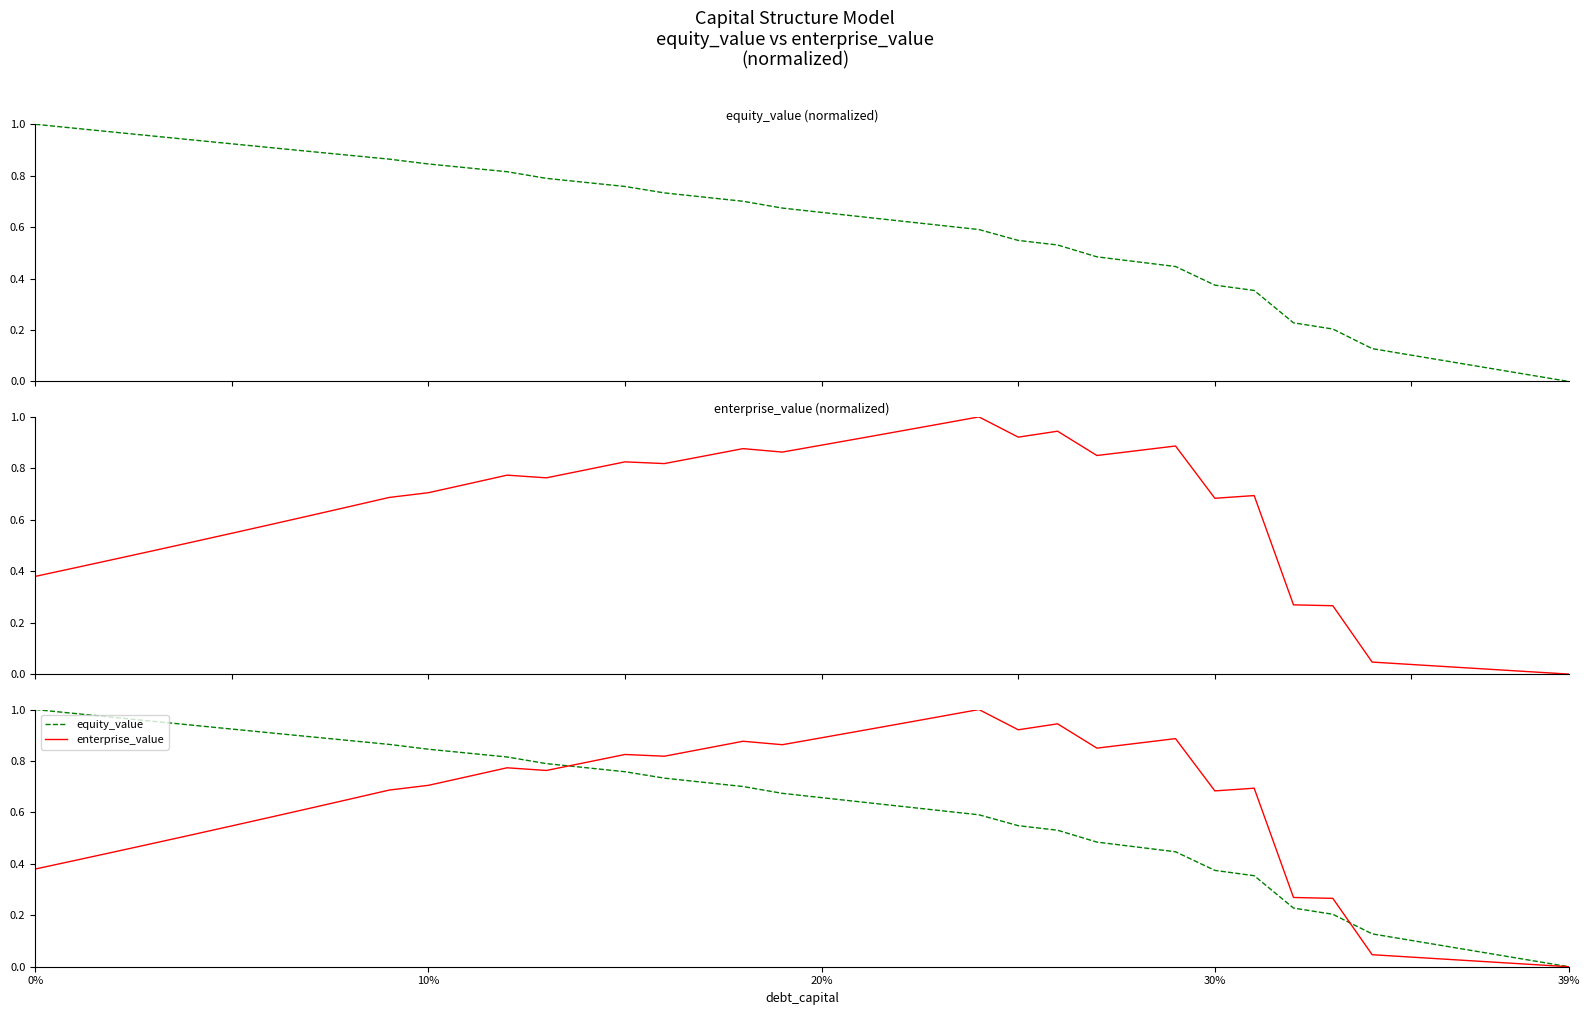

What is the spread (max minus min) of values at 28?

0.4